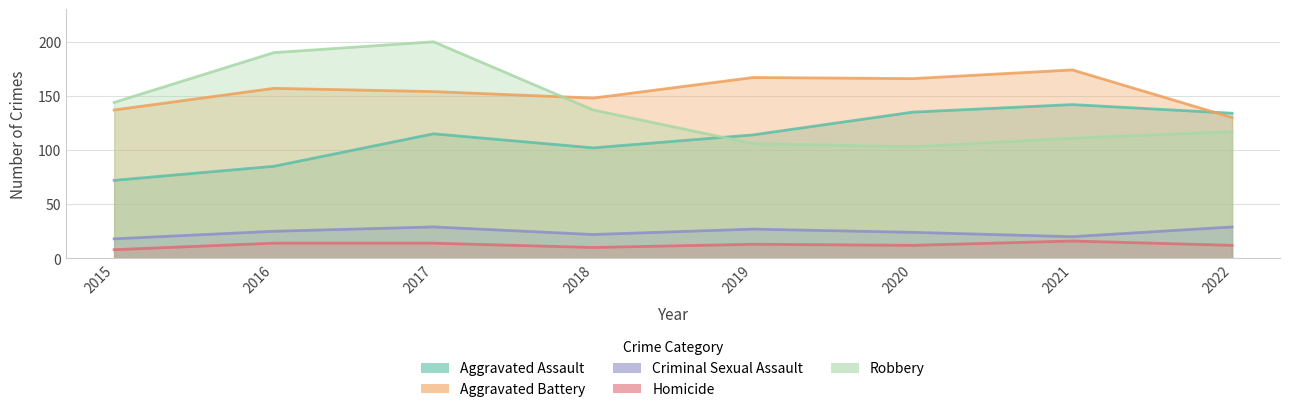

True or false: Aggravated Battery and Criminal Sexual Assault intersect in this chart.

False